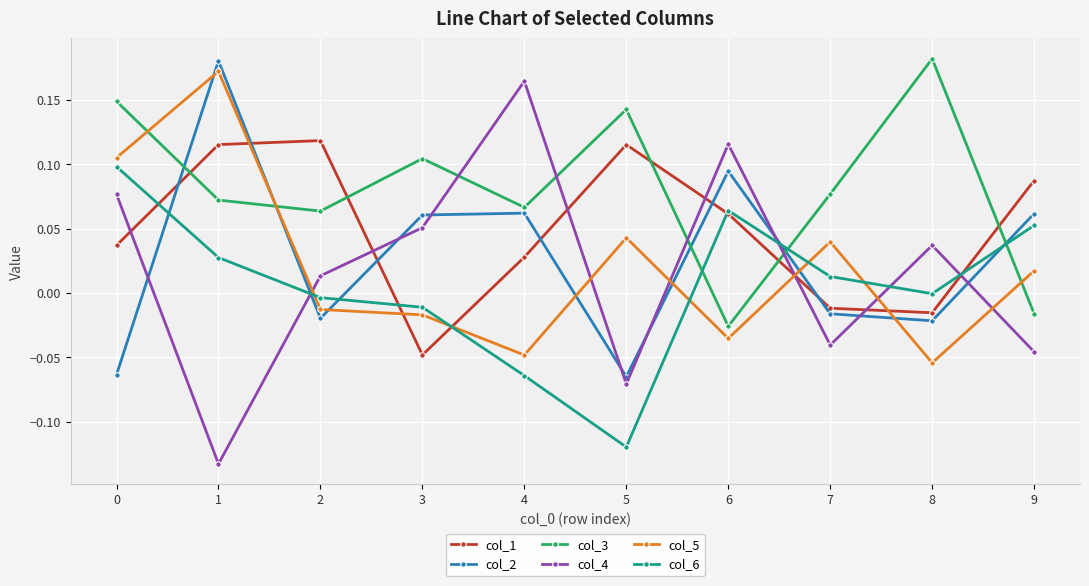

At which label is col_2 closest to 0?

7